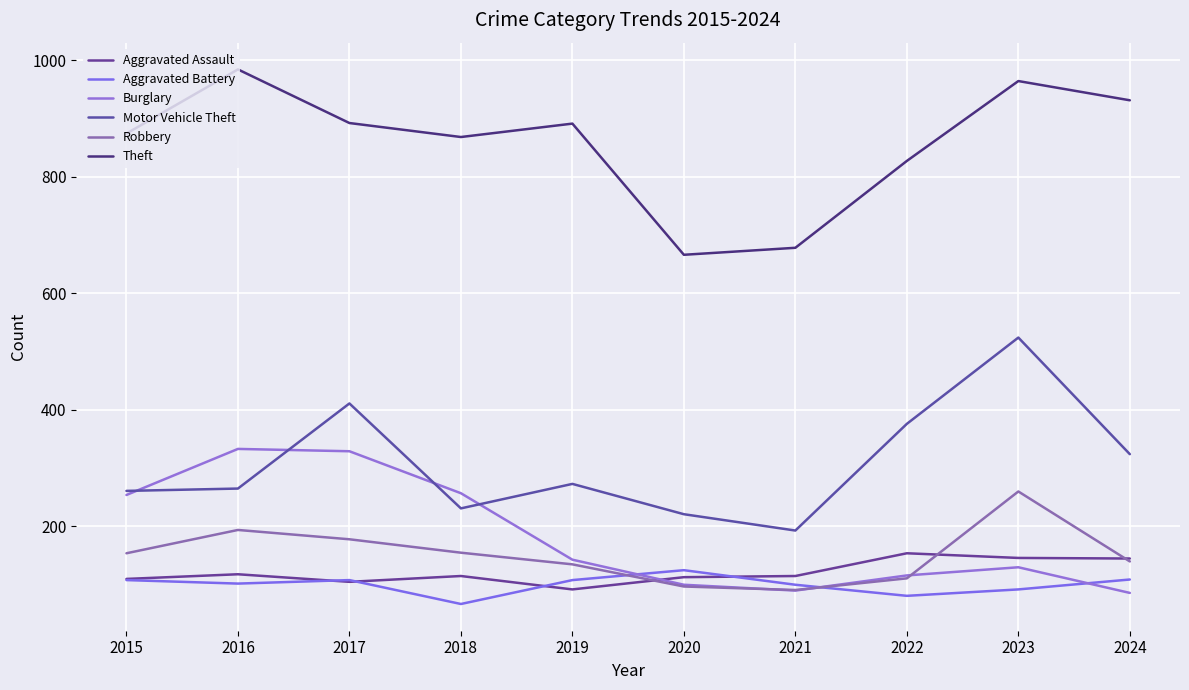

Which has a higher value, 2018 or 2022?

2022